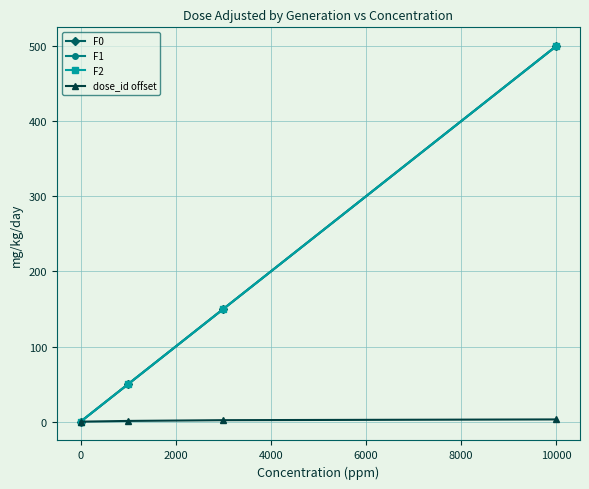

Is this an area chart (filled region under the line)?

No